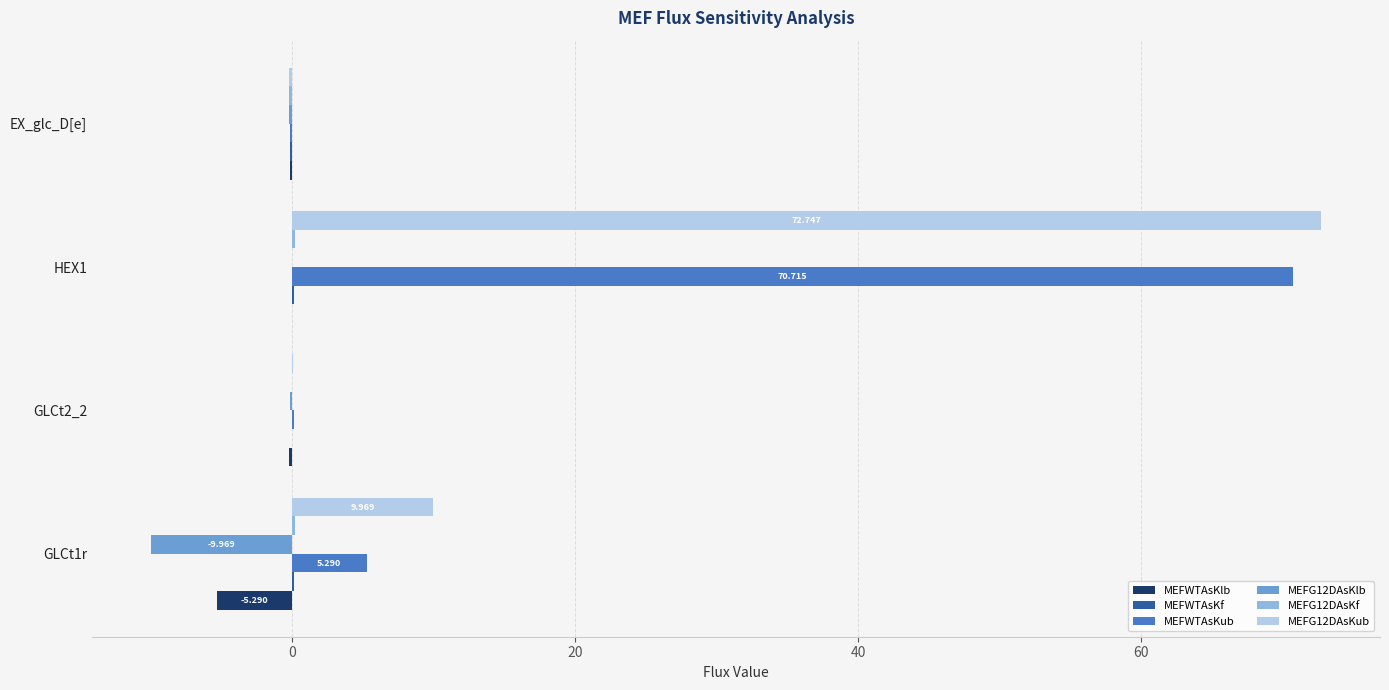

Which series has the largest range (max minus min)?

MEFG12DAsKub